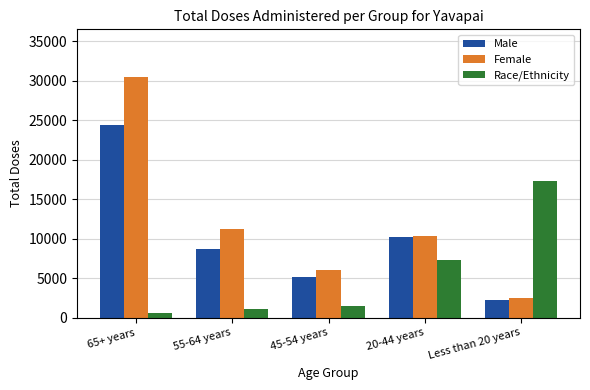

What is the approximate value of Female at Less than 20 years?

2466